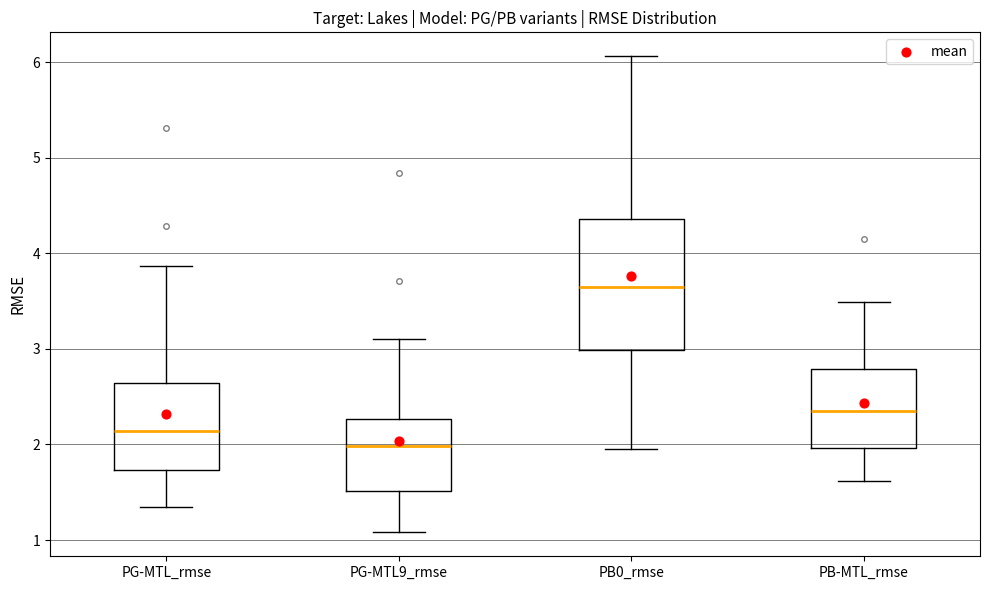

Comparing the boxes themselves (not the whiskers), which one is the tallest?

PB0_rmse